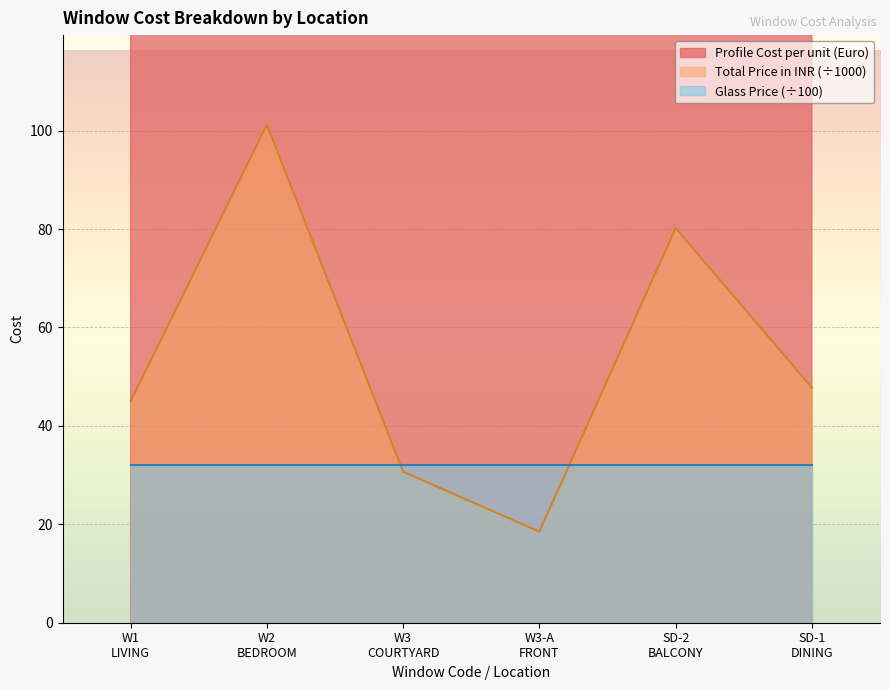

How many interior local peaks does the Total Price (INR, /1000) series have?

2